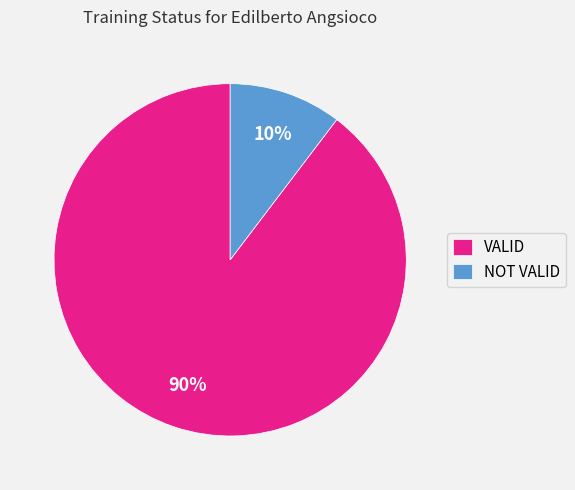

Approximately how many times larger is the value at NOT VALID compared to VALID?

0.1